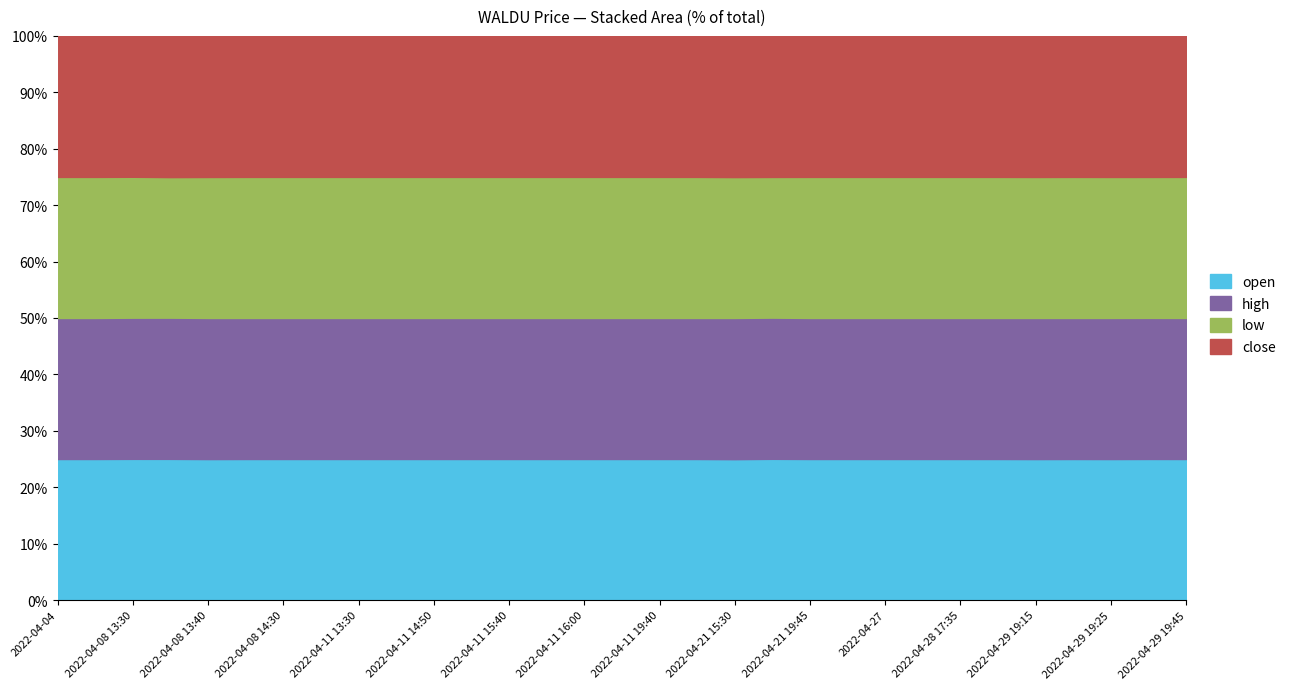

True or false: high and open intersect in this chart.

False